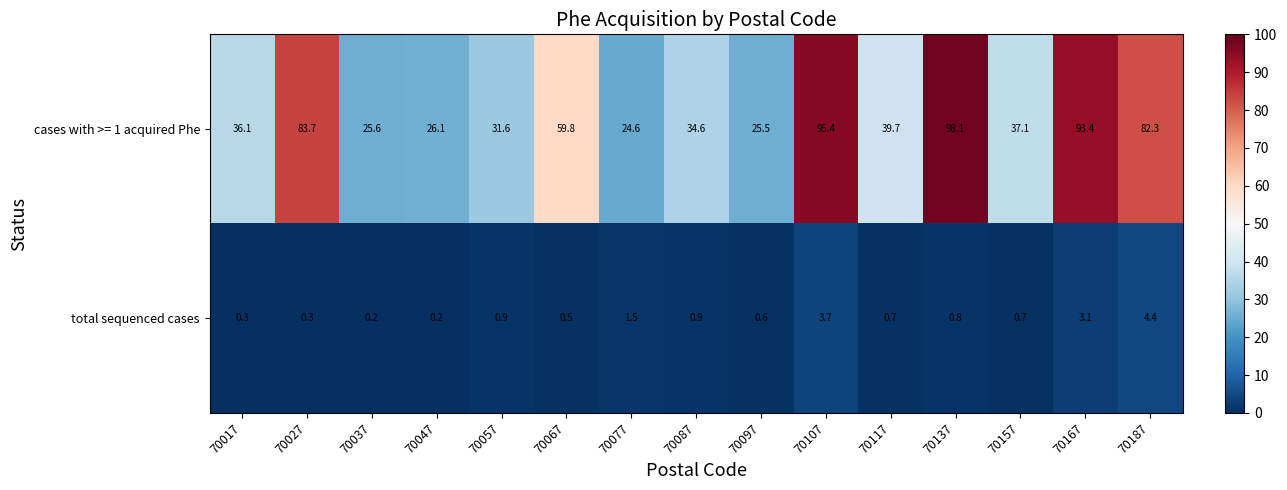

Which series changed the most between 70087 and 70167?

cases with >= 1 acquired Phe